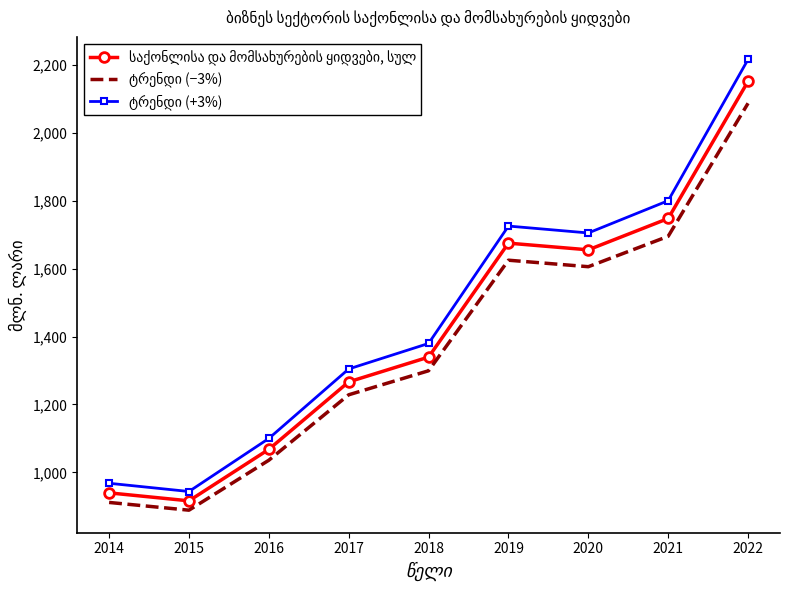

What is the difference between the highest and lowest values at 2014?

56.4